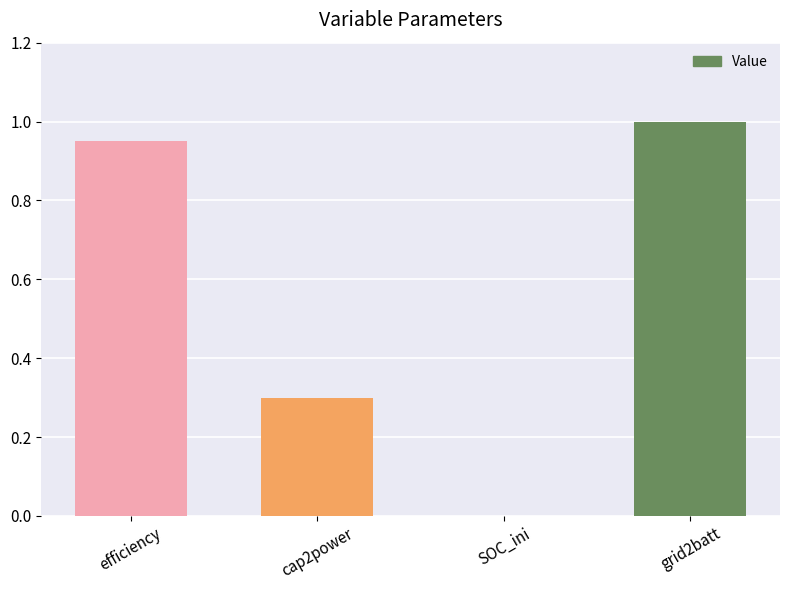

The chart shows a value of 0.4 at grid2batt. True or false?

False